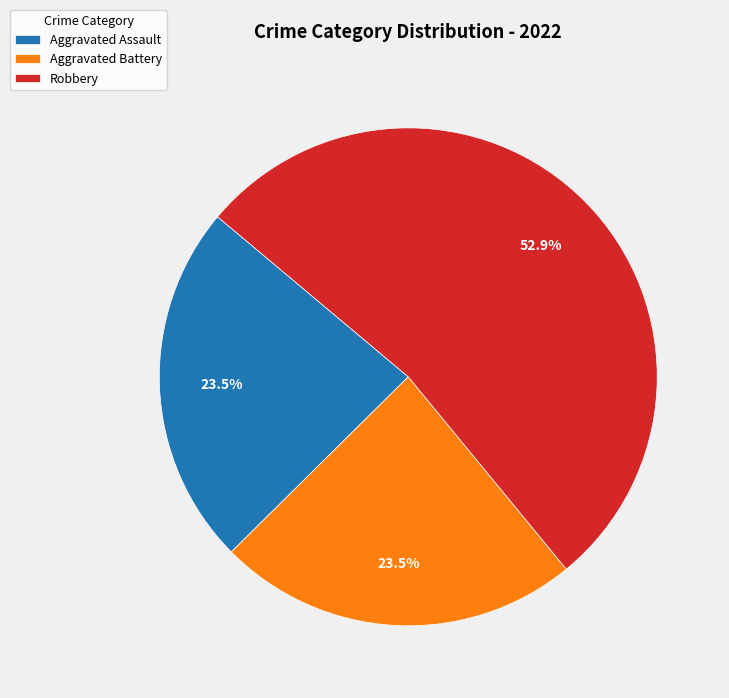

Approximately how many times larger is the value at Aggravated Assault compared to Robbery?

0.4